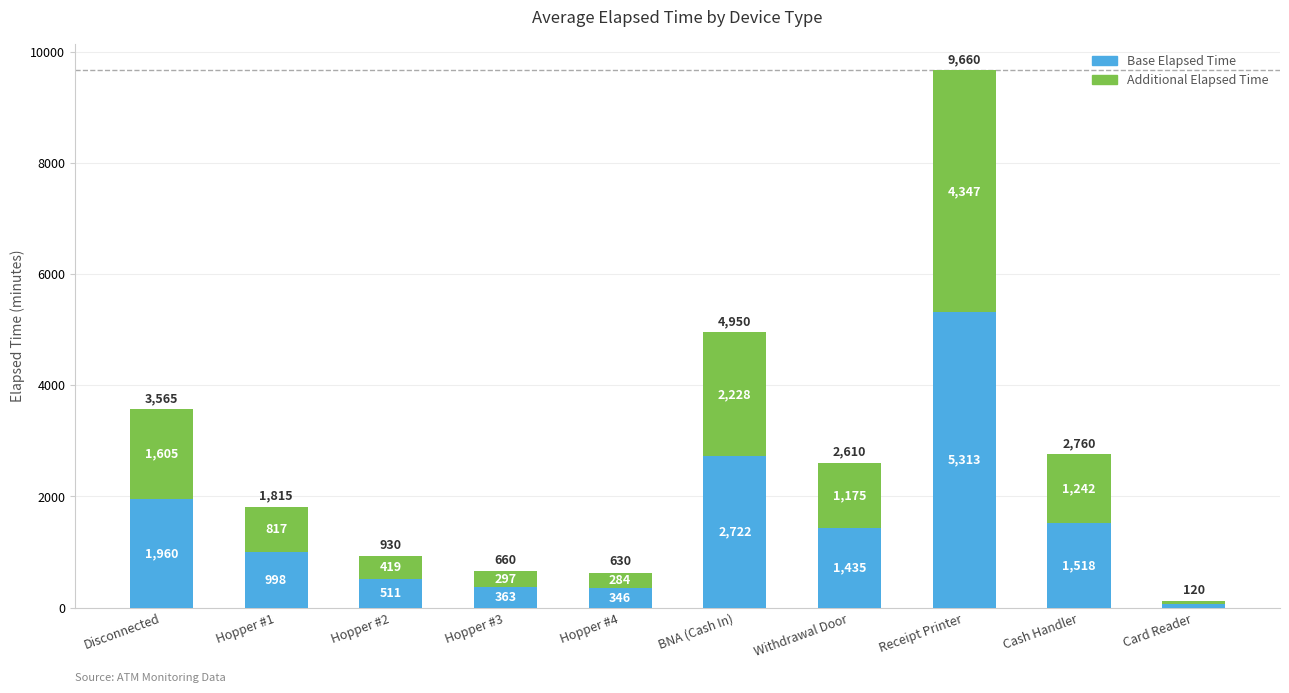

How many bars are there in total?

10